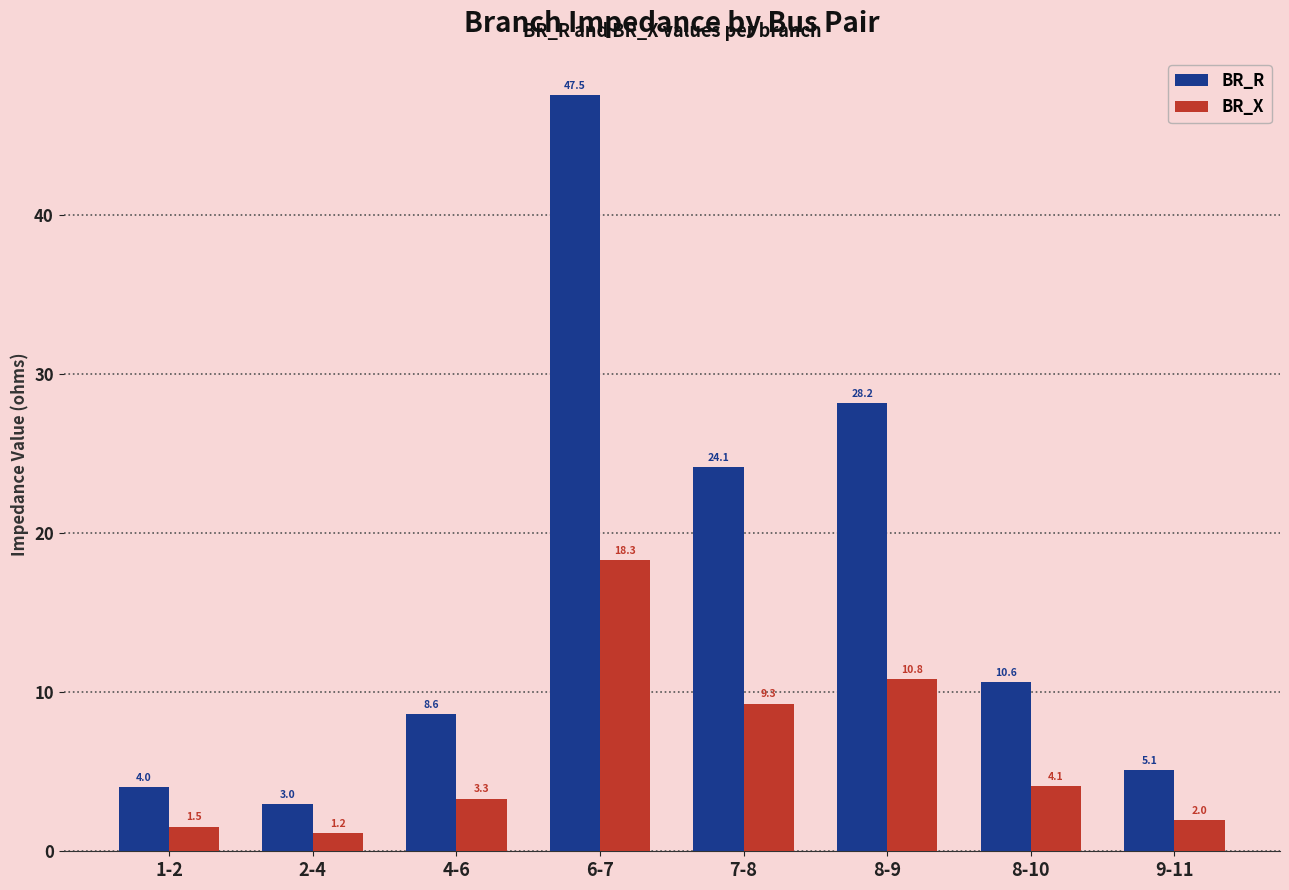

What is the difference between the BR_R values at 2-4 and 8-9?

25.2